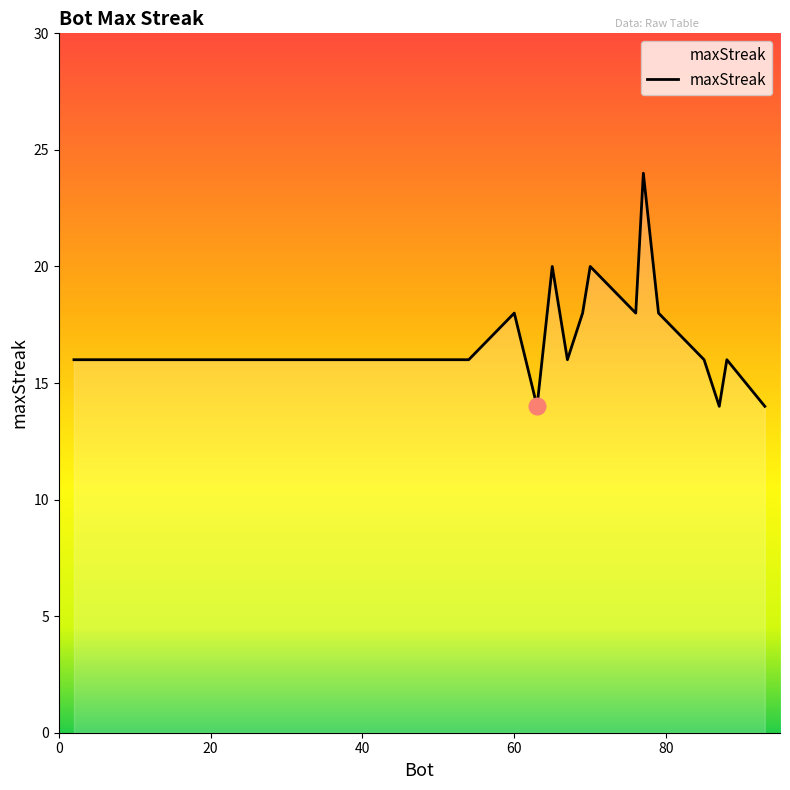

What is the average value?

17